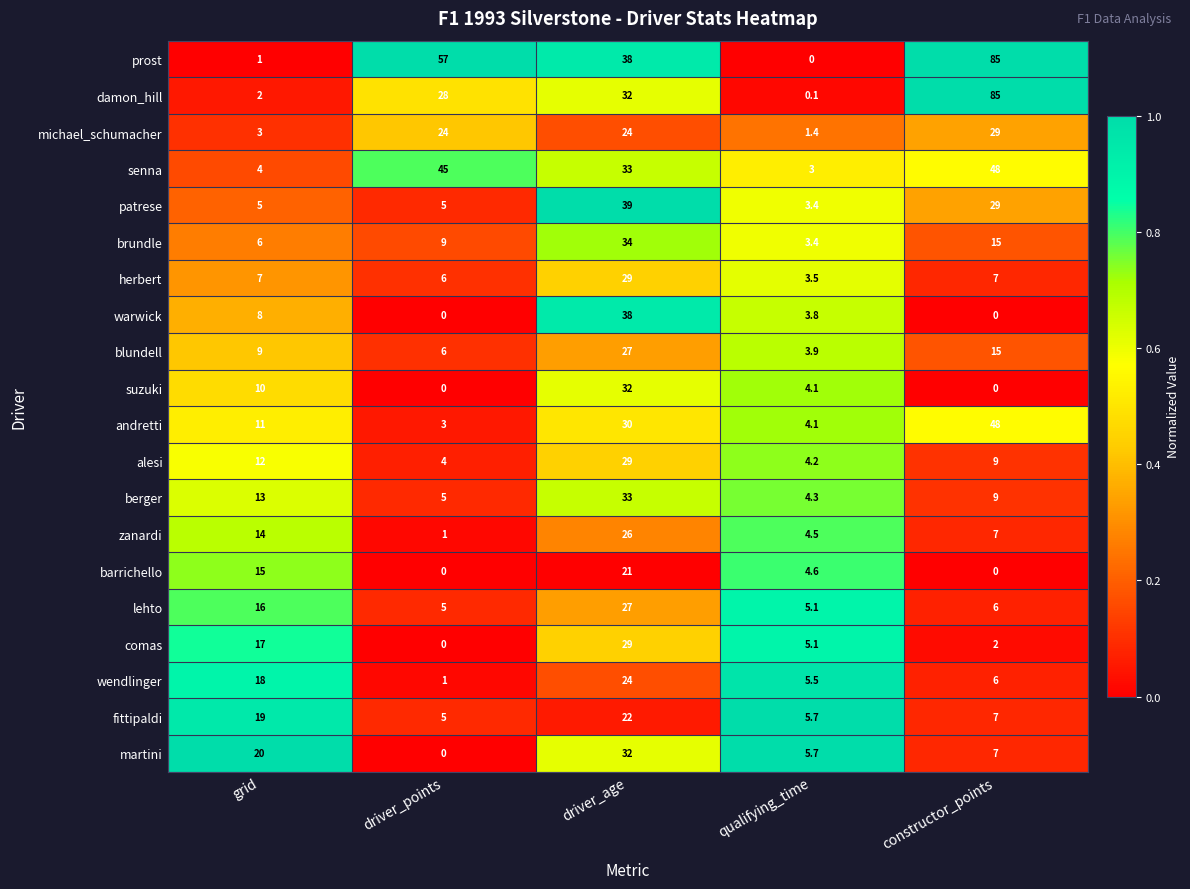

What is the difference between the highest and lowest values at grid?

19.0